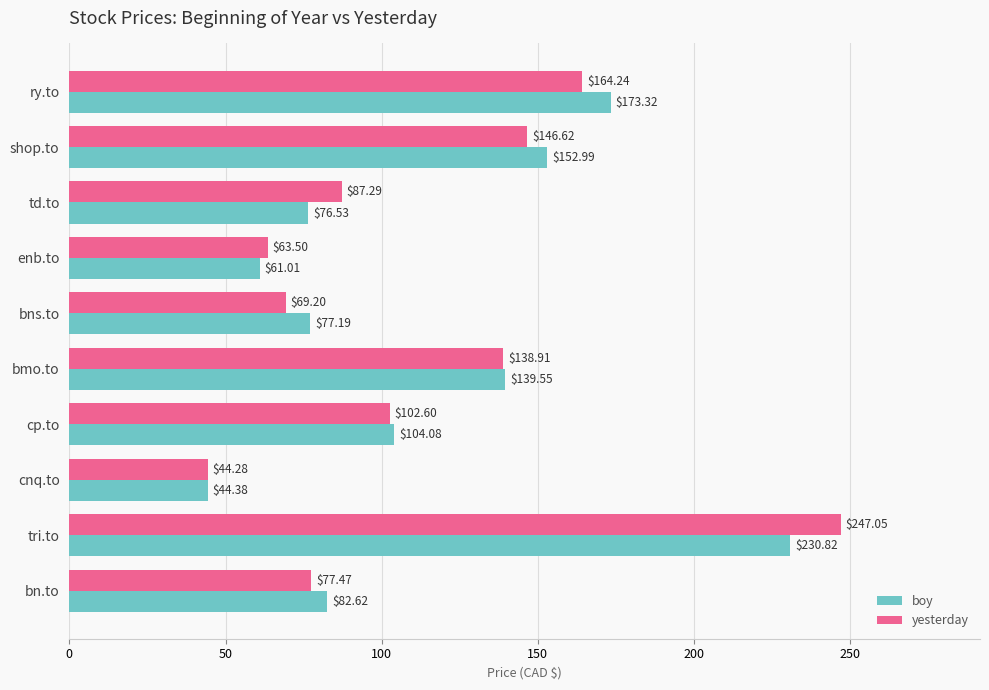

Which series has the largest range (max minus min)?

yesterday